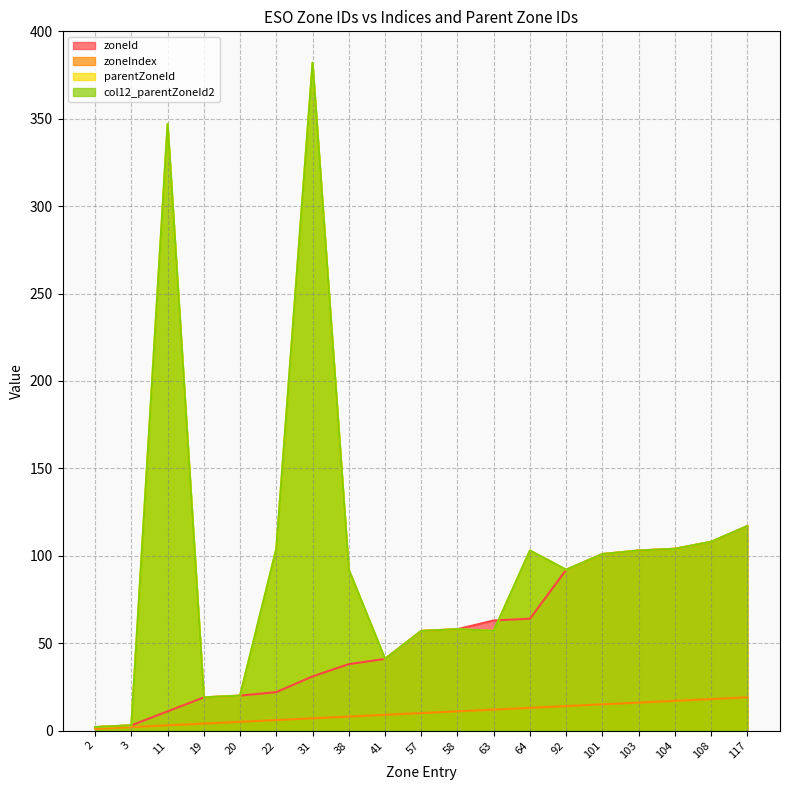

How many values in the col12_parentZoneId2 series are below 92?

8